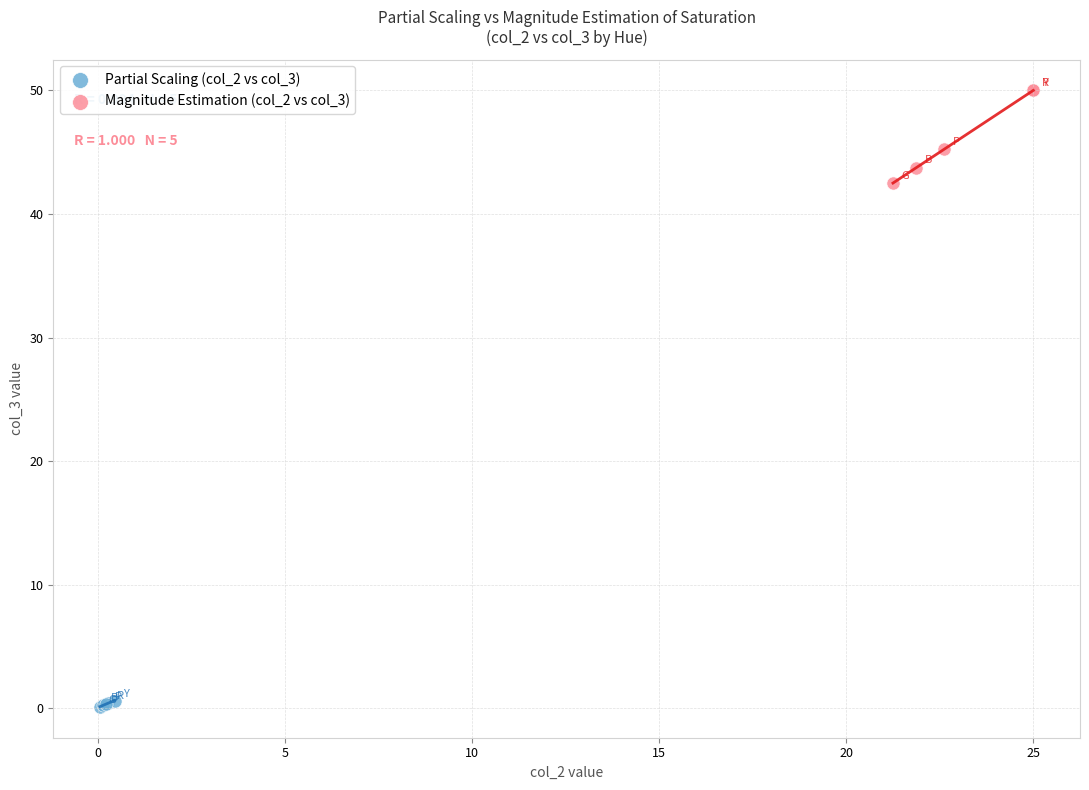

Which series contains the lowest Y value?

Partial Scaling (col_2 vs col_3)